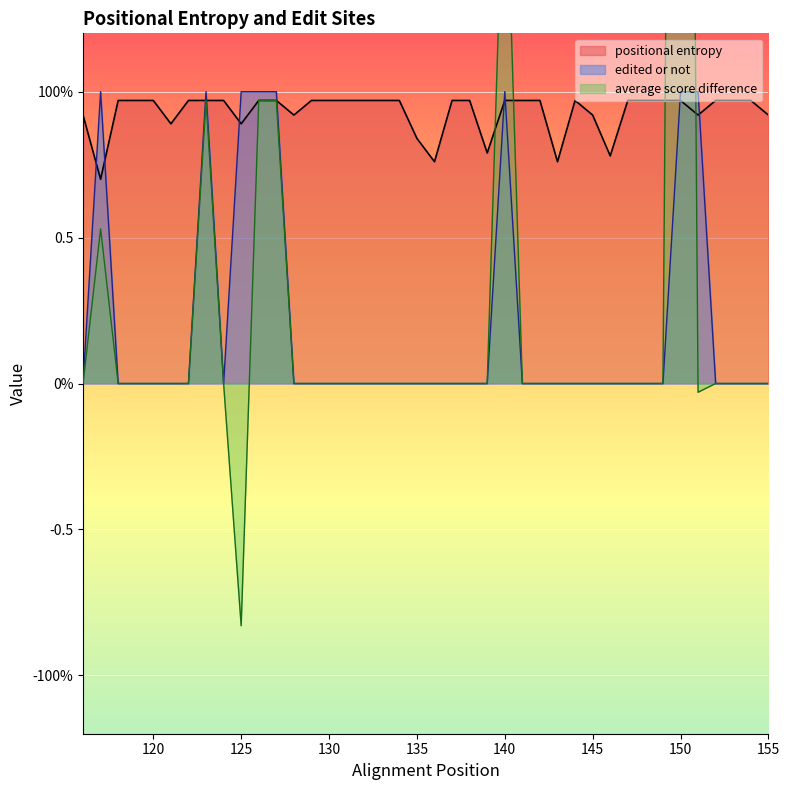

Is the value of positional entropy at 146 greater than the value of edited or not at 123?

No